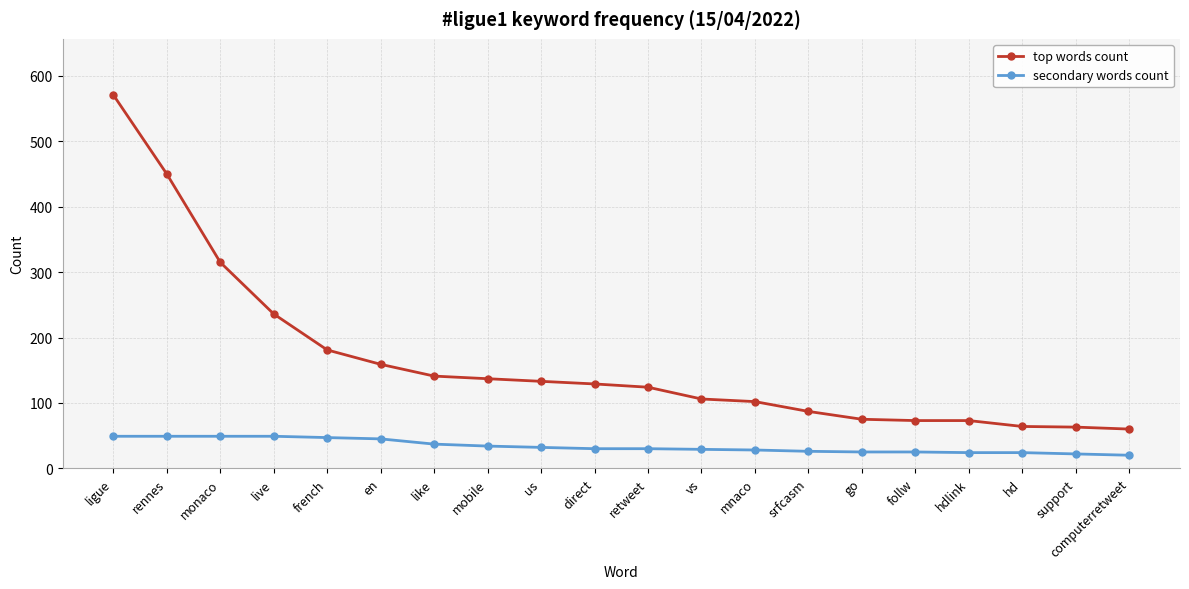

At which category is the sum across all series the highest?

ligue